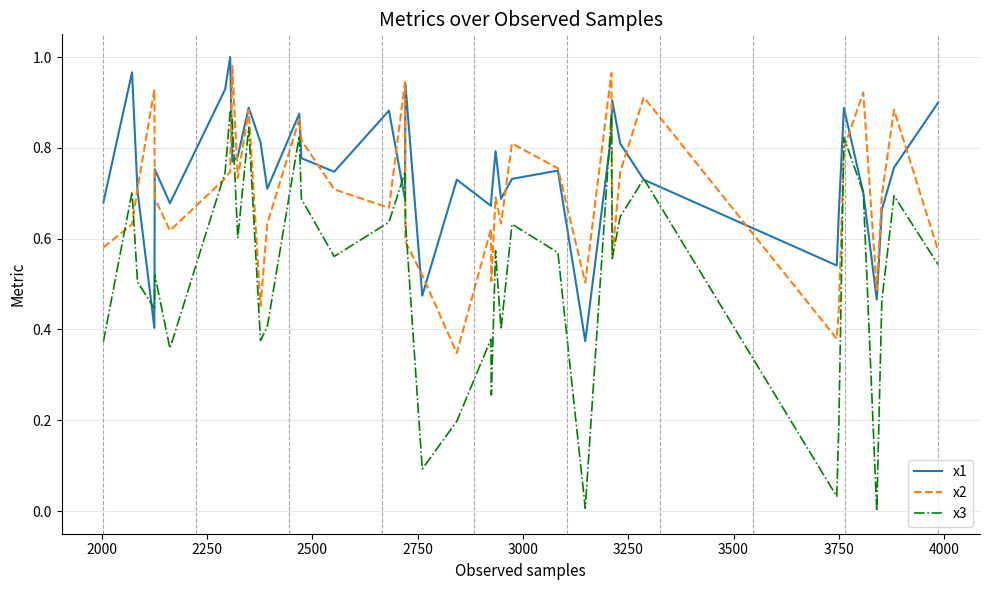

Which series has the largest total across all categories?

x1